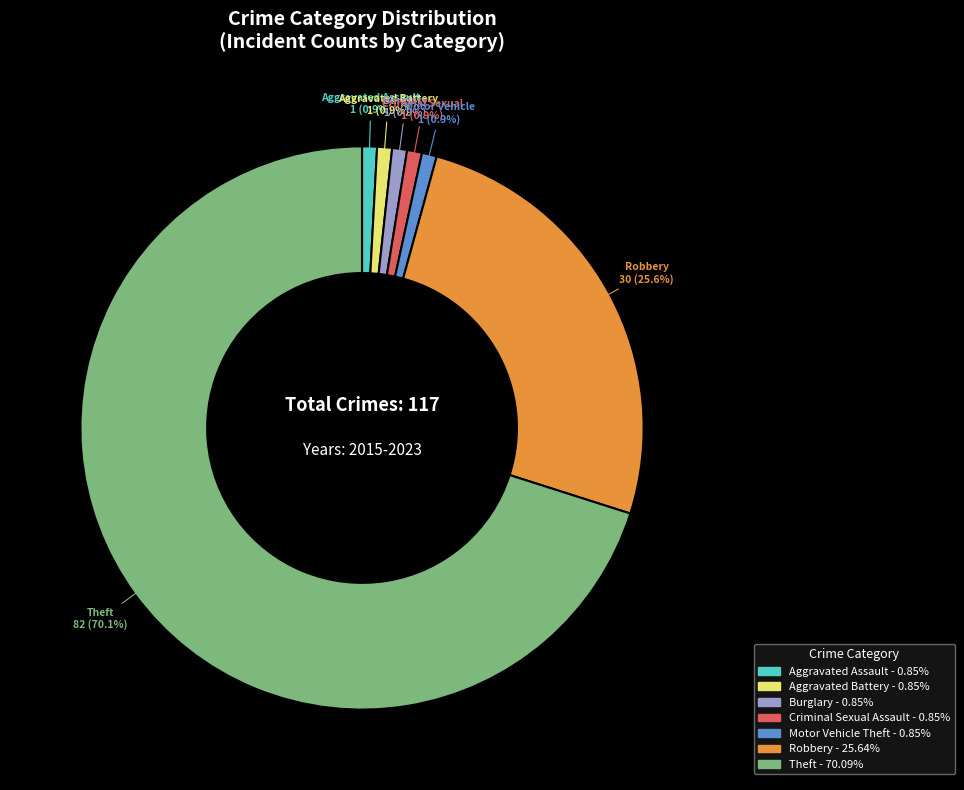

Is there any slice that represents more than half of the pie?

Yes